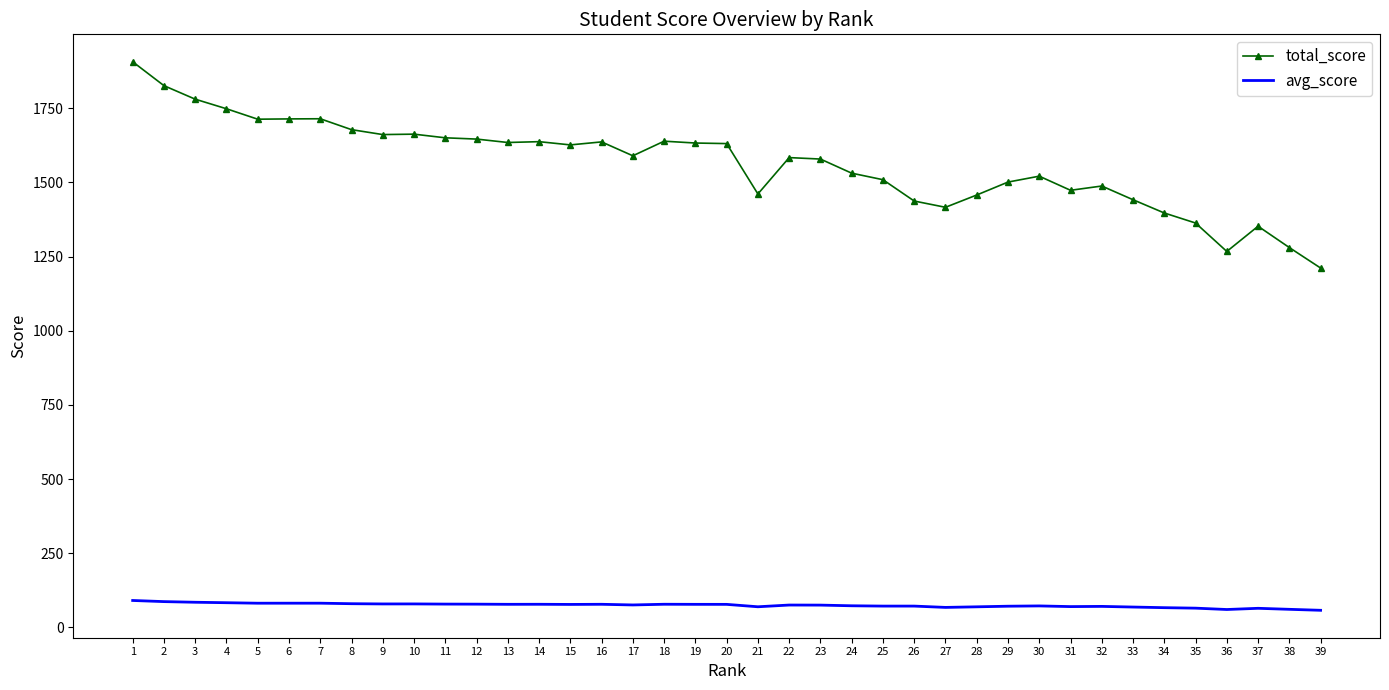

What is the difference between the highest and lowest values at 37?

1287.7